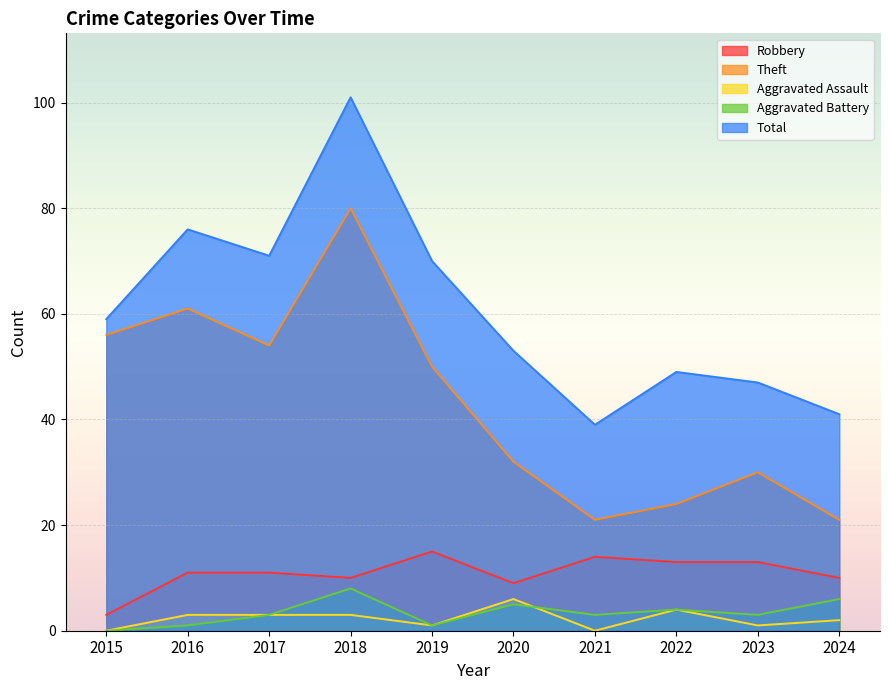

At which category does Aggravated Assault reach its first local valley?

2019